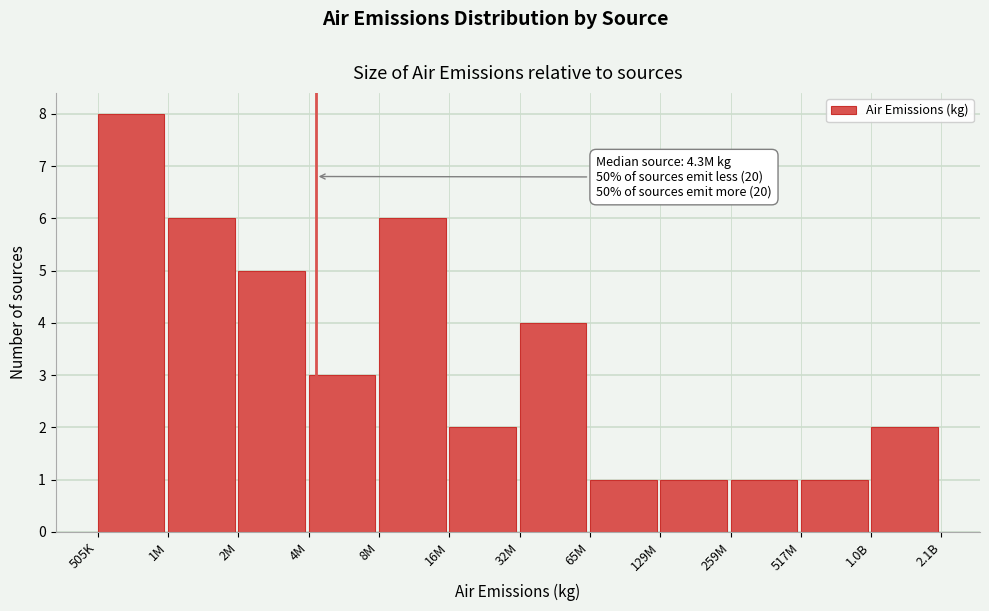

Reading right to left, extract all data points from this chart.

2	1	1	1	1	4	2	6	3	5	6	8